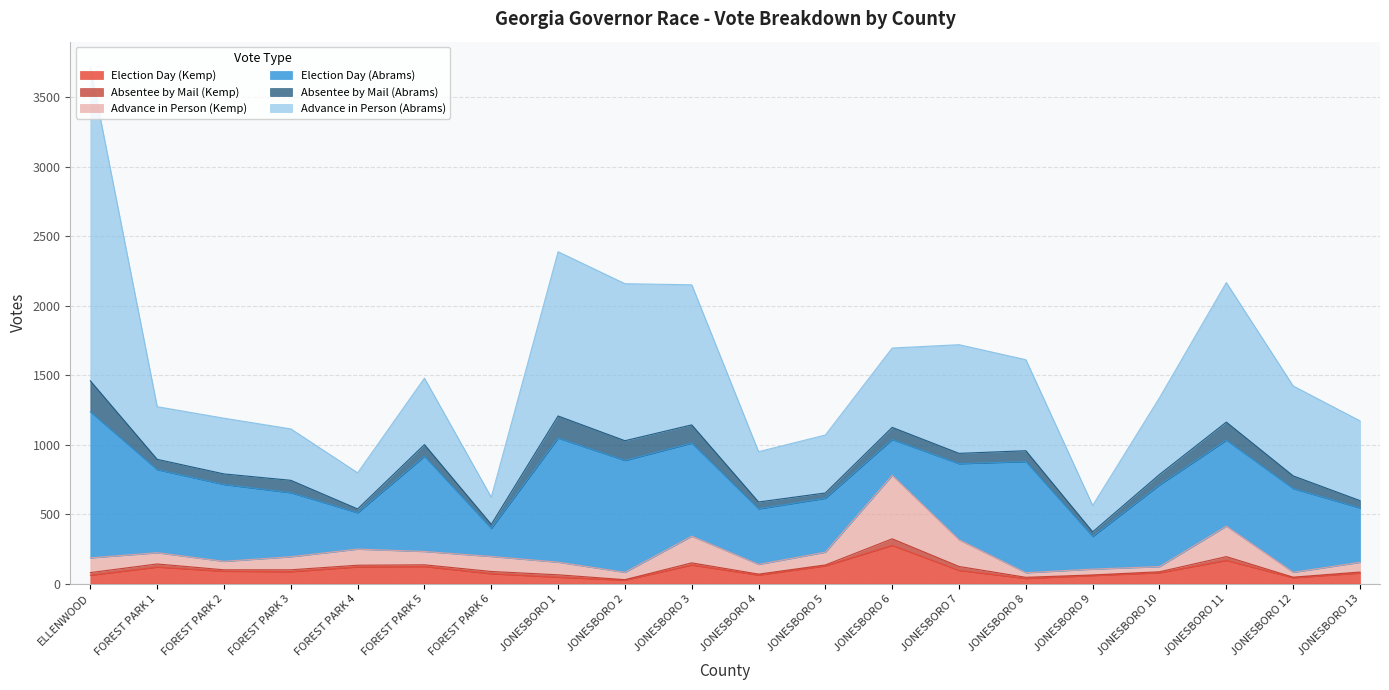

Reading left to right, extract all data points from this chart.

Election Day (Kemp): 60	119	89	86	120	123	71	46	25	134	61	128	275	95	37	58	78	167	42	76
Absentee by Mail (Kemp): 19	22	10	13	12	12	16	17	3	15	7	6	47	28	8	4	7	27	4	7
Advance in Person (Kemp): 106	81	61	94	116	96	108	91	53	192	70	92	457	192	33	42	37	219	35	70
Election Day (Abrams): 1051	598	553	461	262	685	202	893	805	670	400	388	258	548	800	235	588	619	603	391
Absentee by Mail (Abrams): 223	74	76	89	27	84	29	159	142	131	49	38	87	74	78	33	75	130	91	53
Advance in Person (Abrams): 2255	379	401	370	260	478	195	1182	1130	1008	362	417	571	782	655	190	552	1004	647	574